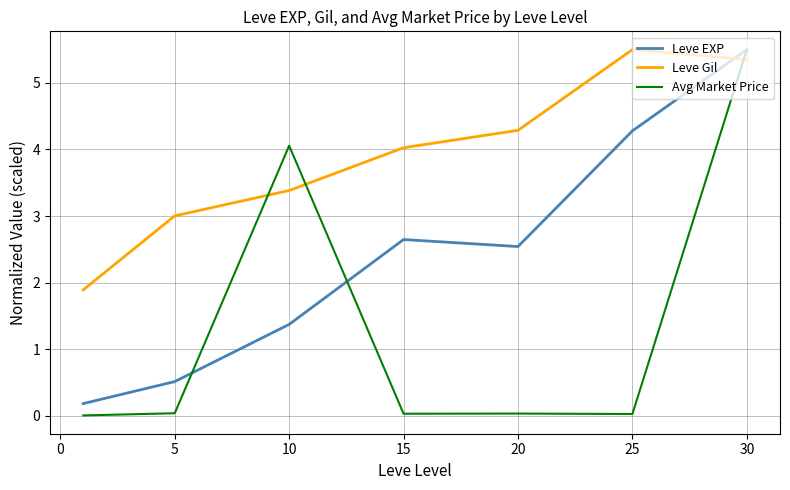

Which series has the widest spread of values?

Avg Market Price